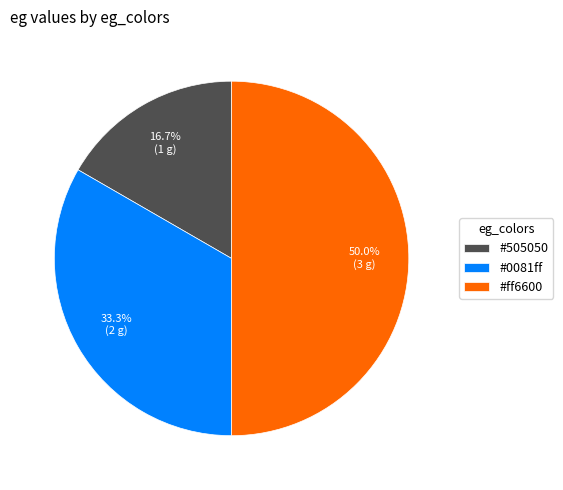

Does any single category account for the majority?

No